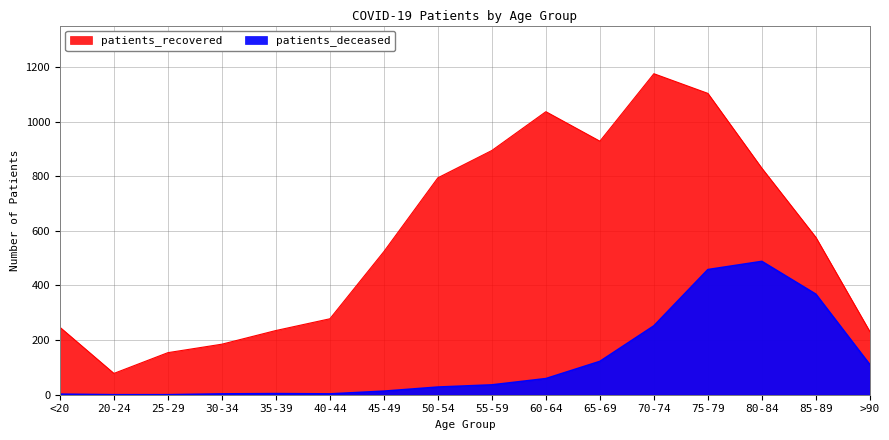

True or false: patients_deceased and patients_recovered intersect in this chart.

False